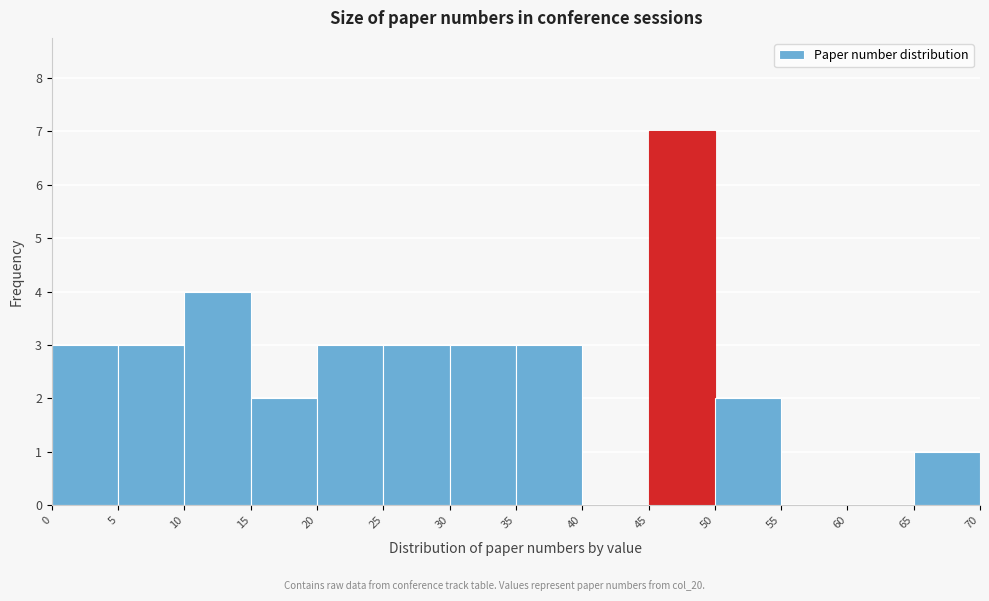

What is the height of the bar covering 25 to 30 on the x-axis? The values are not printed on the chart, so give them approximately, as read against the axis.

3